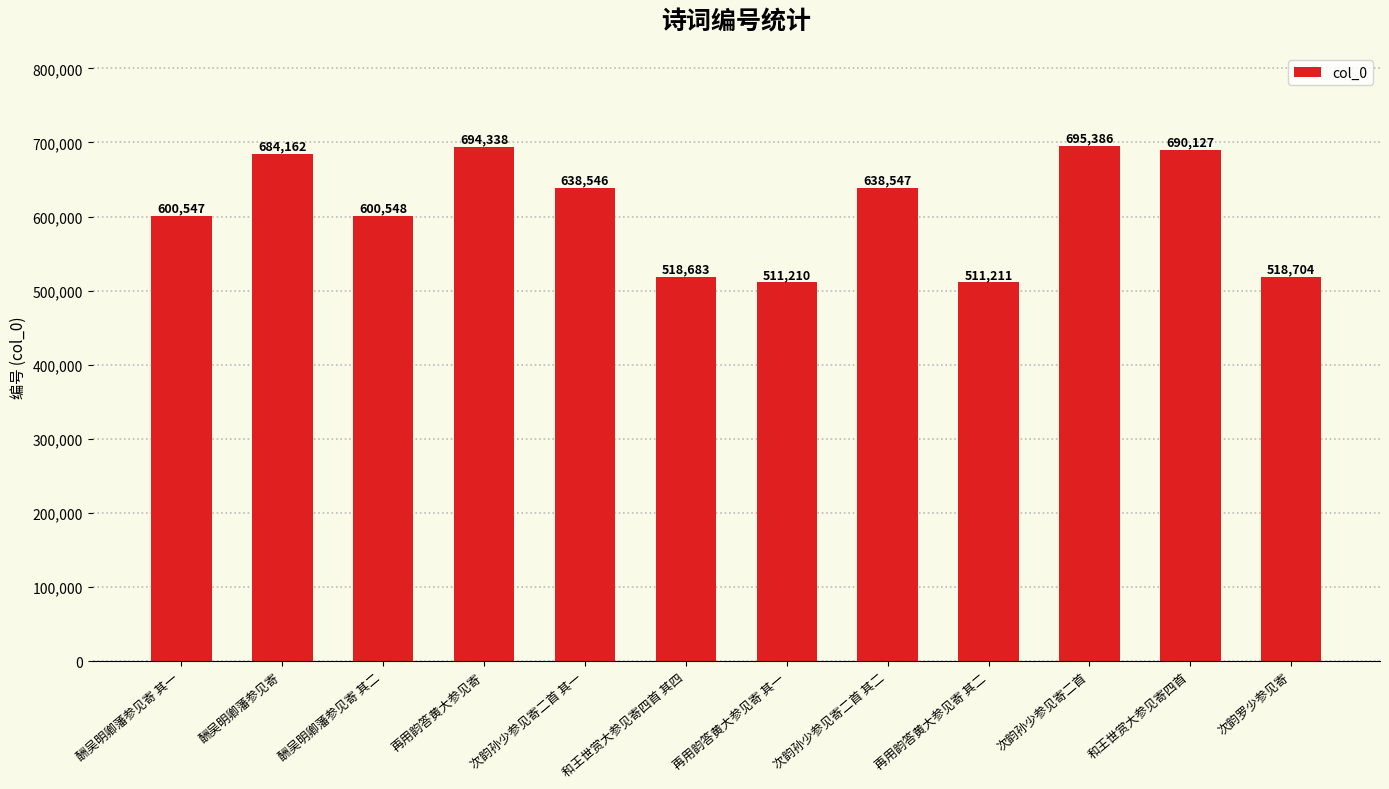

Reading left to right, list all the values displayed in this chart.

酬吴明卿藩参见寄 其一=600547	酬吴明卿藩参见寄=684162	酬吴明卿藩参见寄 其二=600548	再用韵答黄大参见寄=694338	次韵孙少参见寄二首 其一=638546	和王世赏大参见寄四首 其四=518683	再用韵答黄大参见寄 其一=511210	次韵孙少参见寄二首 其二=638547	再用韵答黄大参见寄 其二=511211	次韵孙少参见寄二首=695386	和王世赏大参见寄四首=690127	次韵罗少参见寄=518704